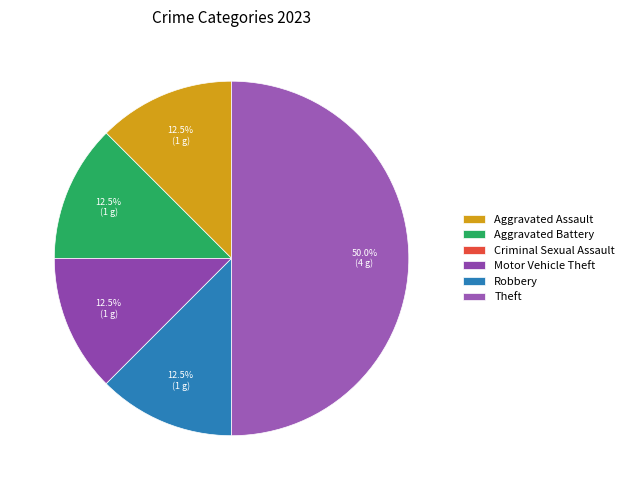

Is Theft the majority of the pie?

No